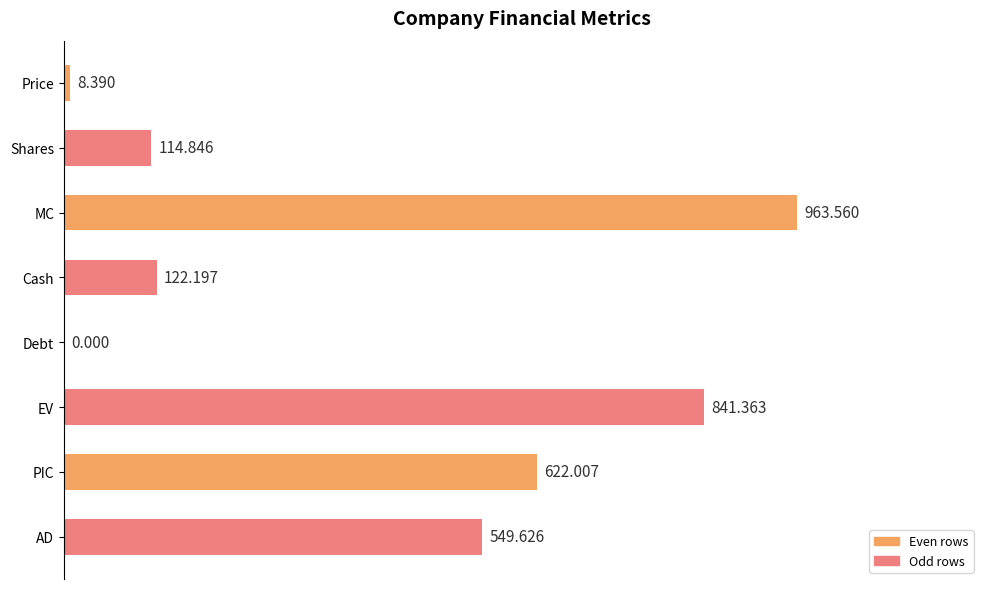

Between Shares and Price, which is larger?

Shares